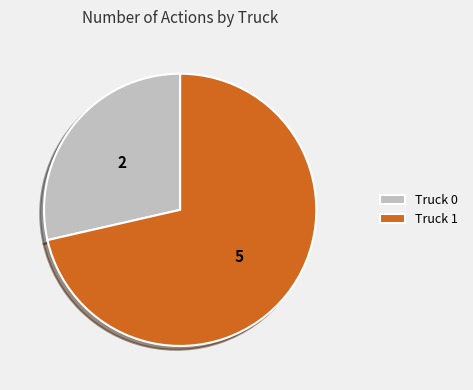

Is the sum of Truck 1 and Truck 0 greater than half?

Yes